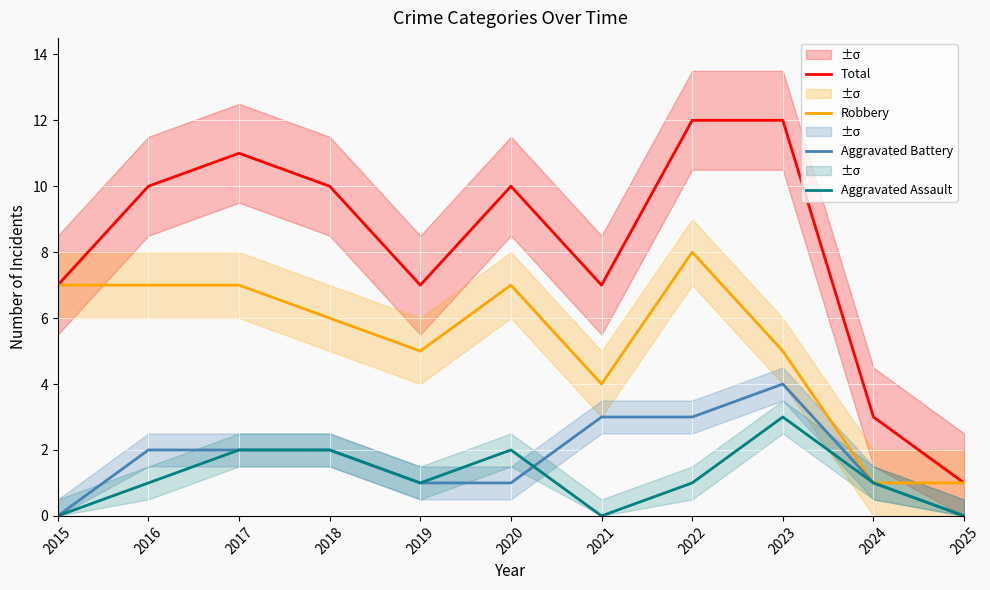

True or false: Aggravated Assault and Total intersect in this chart.

False